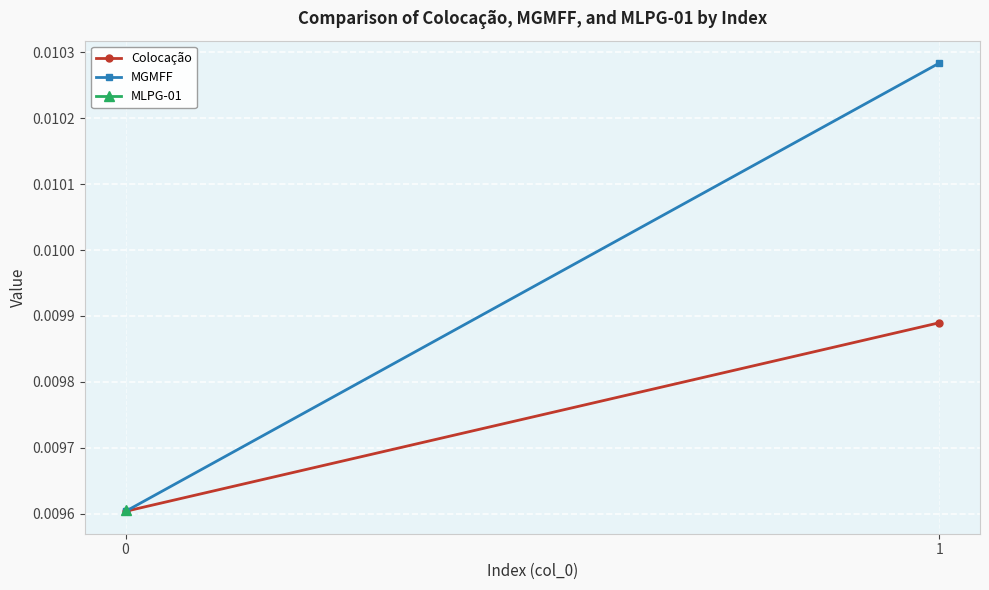

How many lines are shown in the chart?

2